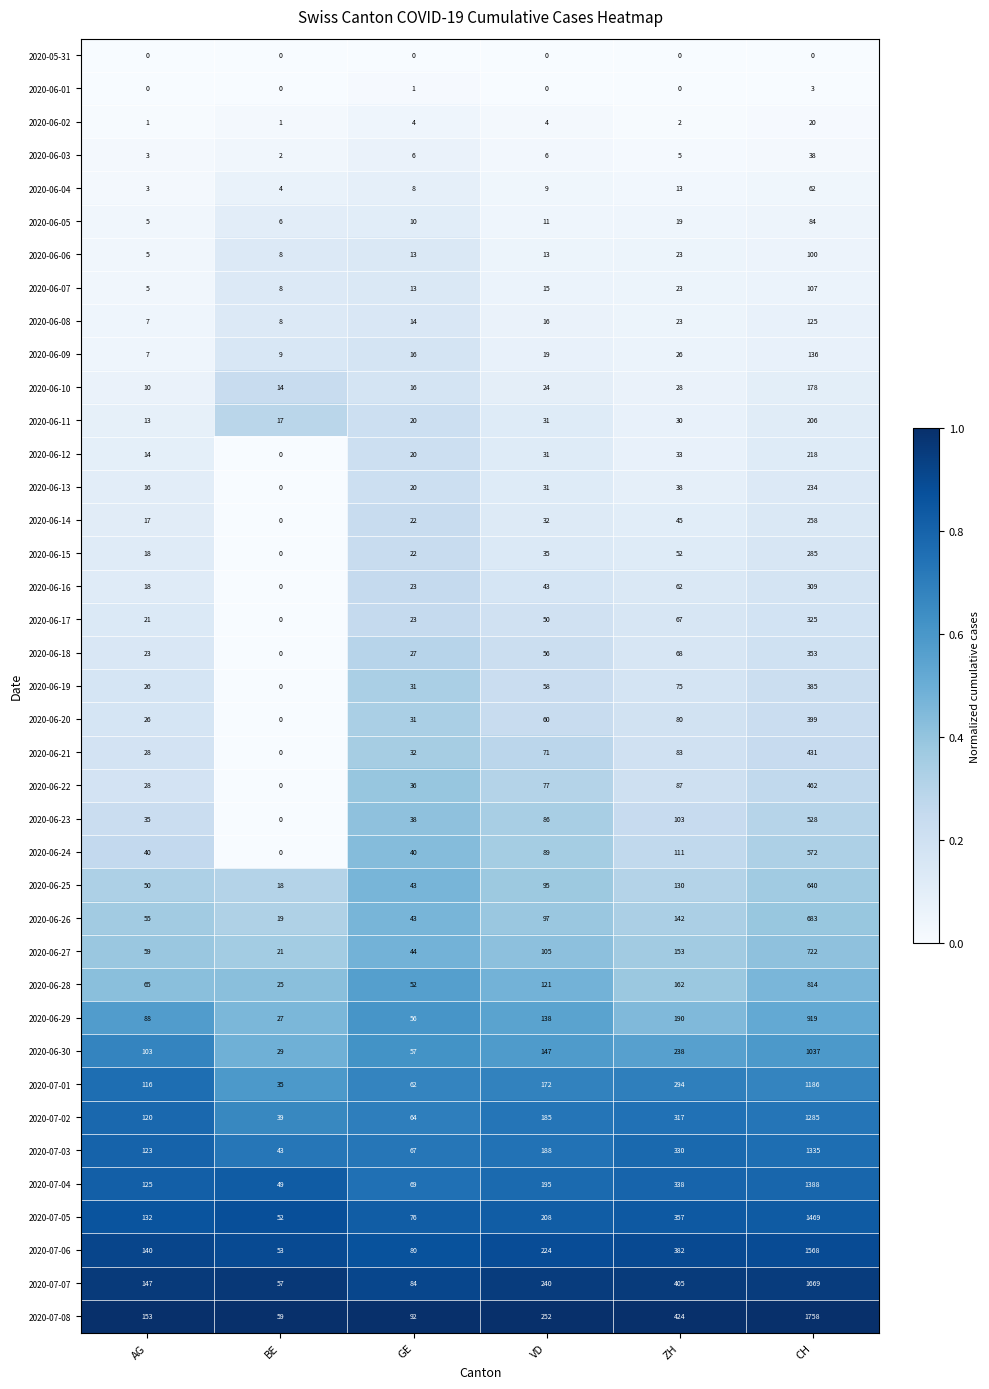

Rank the series by their maximum value, from lowest to highest.

2020-05-31, 2020-06-01, 2020-06-02, 2020-06-03, 2020-06-04, 2020-06-05, 2020-06-06, 2020-06-07, 2020-06-08, 2020-06-09, 2020-06-10, 2020-06-11, 2020-06-12, 2020-06-13, 2020-06-14, 2020-06-15, 2020-06-16, 2020-06-17, 2020-06-18, 2020-06-19, 2020-06-20, 2020-06-21, 2020-06-22, 2020-06-23, 2020-06-24, 2020-06-25, 2020-06-26, 2020-06-27, 2020-06-28, 2020-06-29, 2020-06-30, 2020-07-01, 2020-07-02, 2020-07-03, 2020-07-04, 2020-07-05, 2020-07-06, 2020-07-07, 2020-07-08